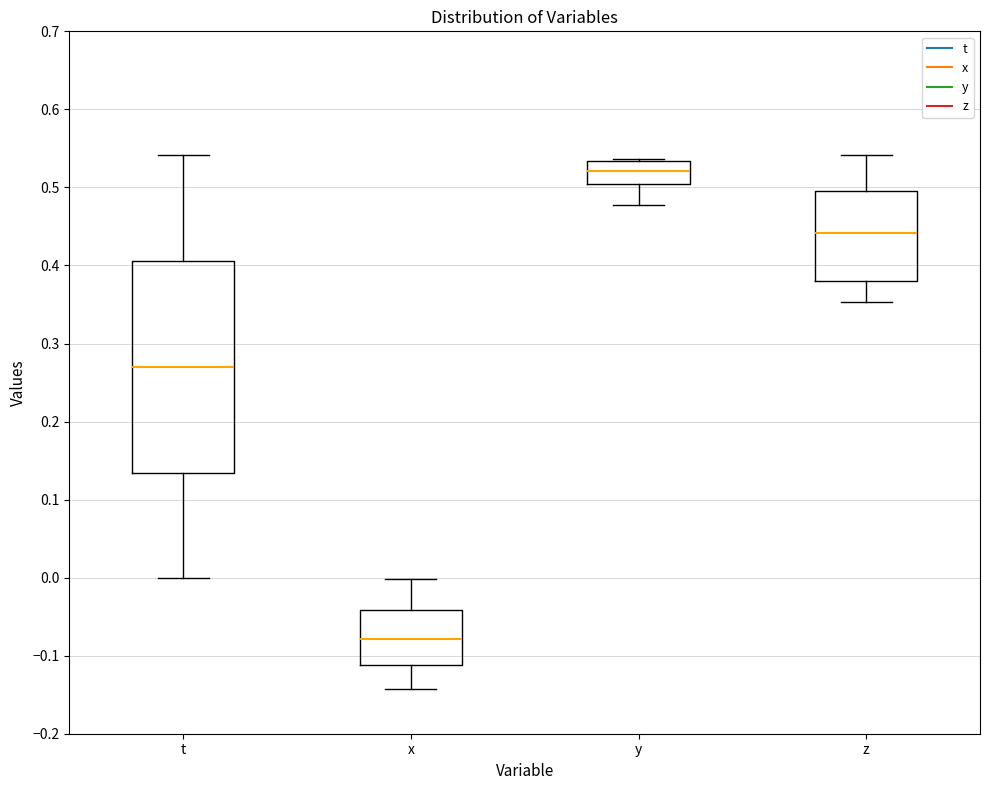

Comparing the boxes themselves (not the whiskers), which one is the tallest?

t